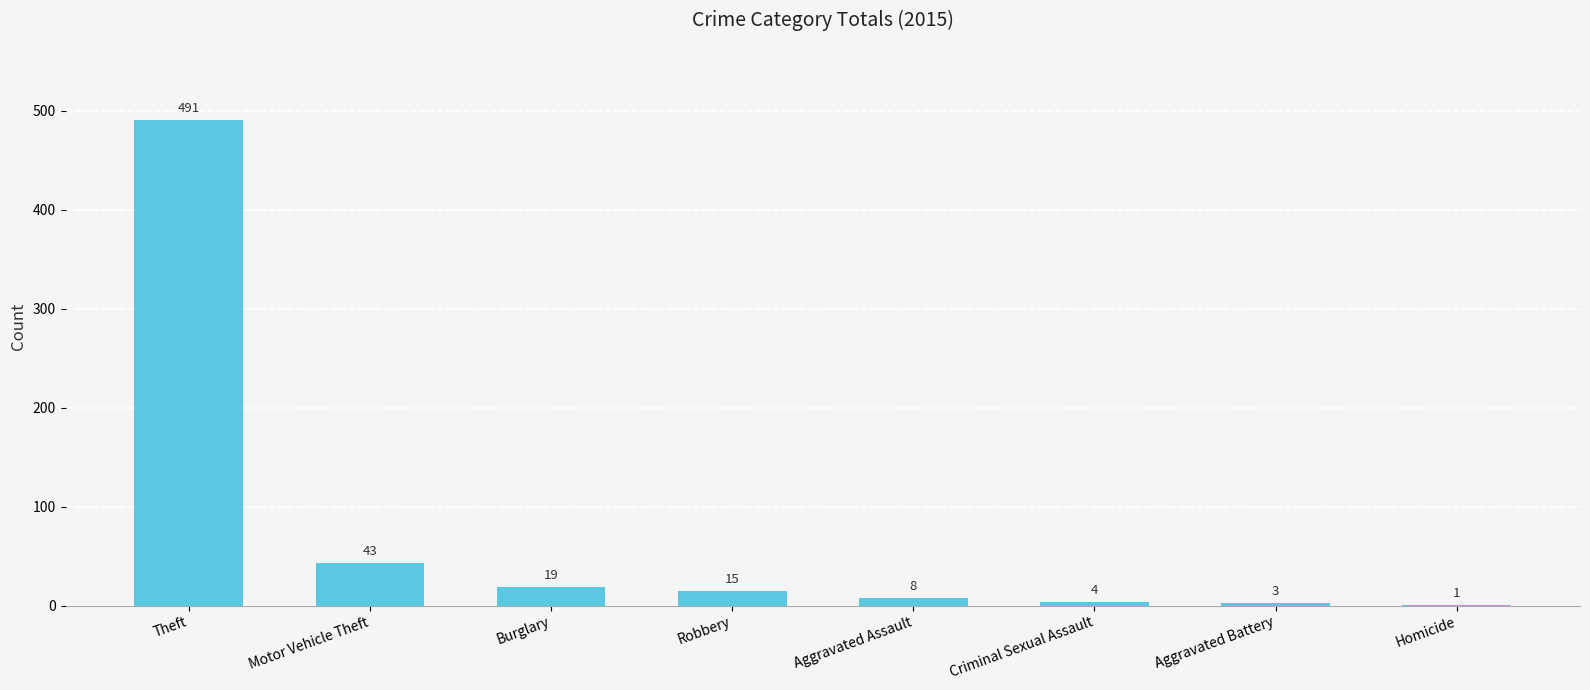

How many distinct data groups are displayed?

1